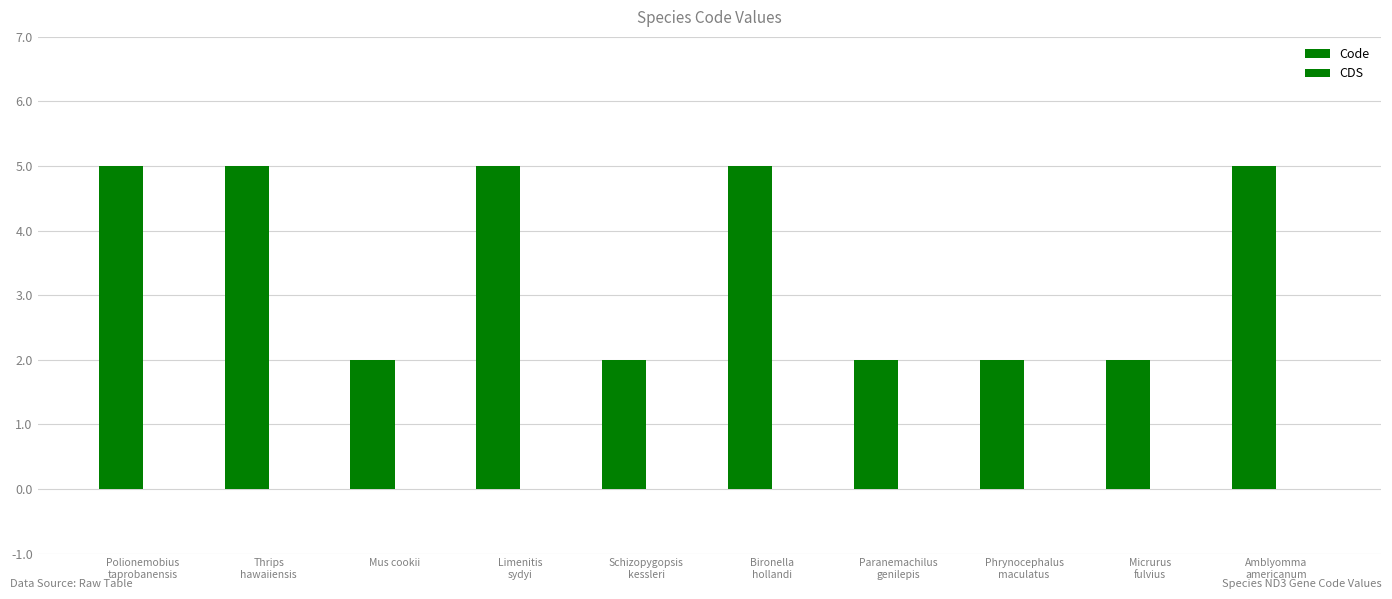

What is the label of the 8th bar from the right?

Mus cookii